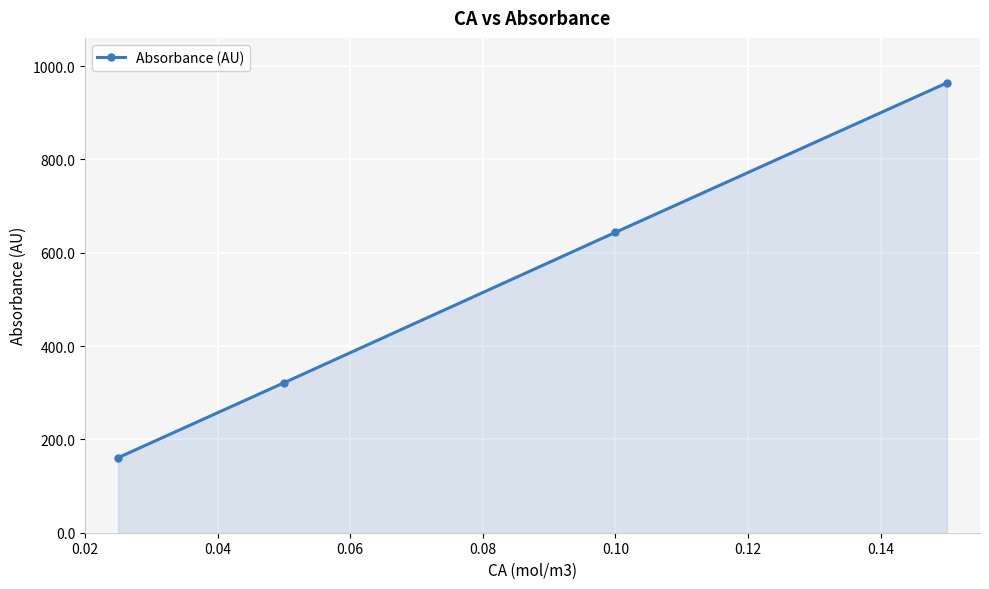

What is the value of the 3rd point from the left?

643.7